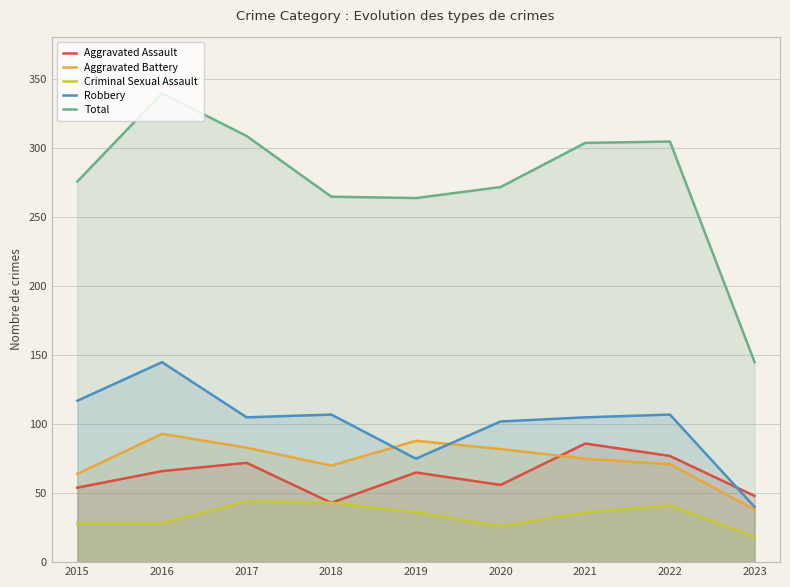

How many values in the Criminal Sexual Assault series exceed 36?

3